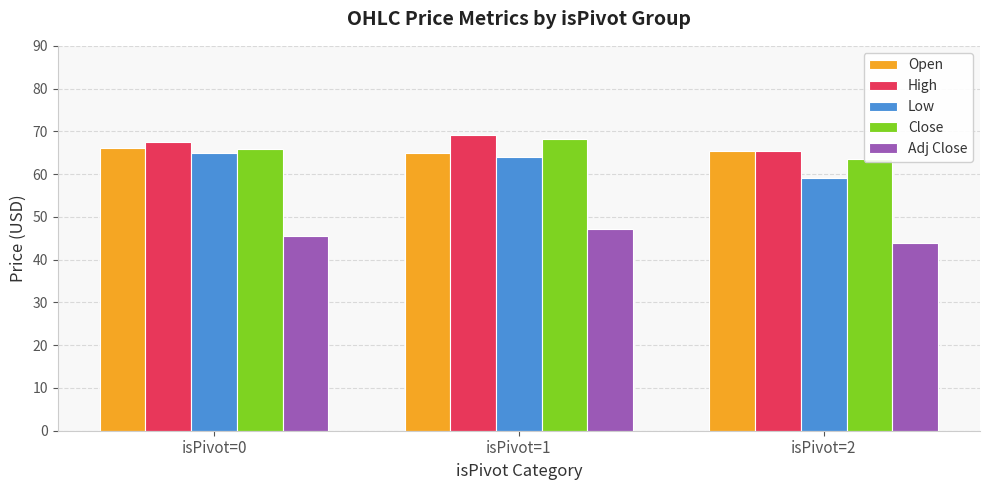

What are all the series names shown in the legend?

Open, High, Low, Close, Adj Close